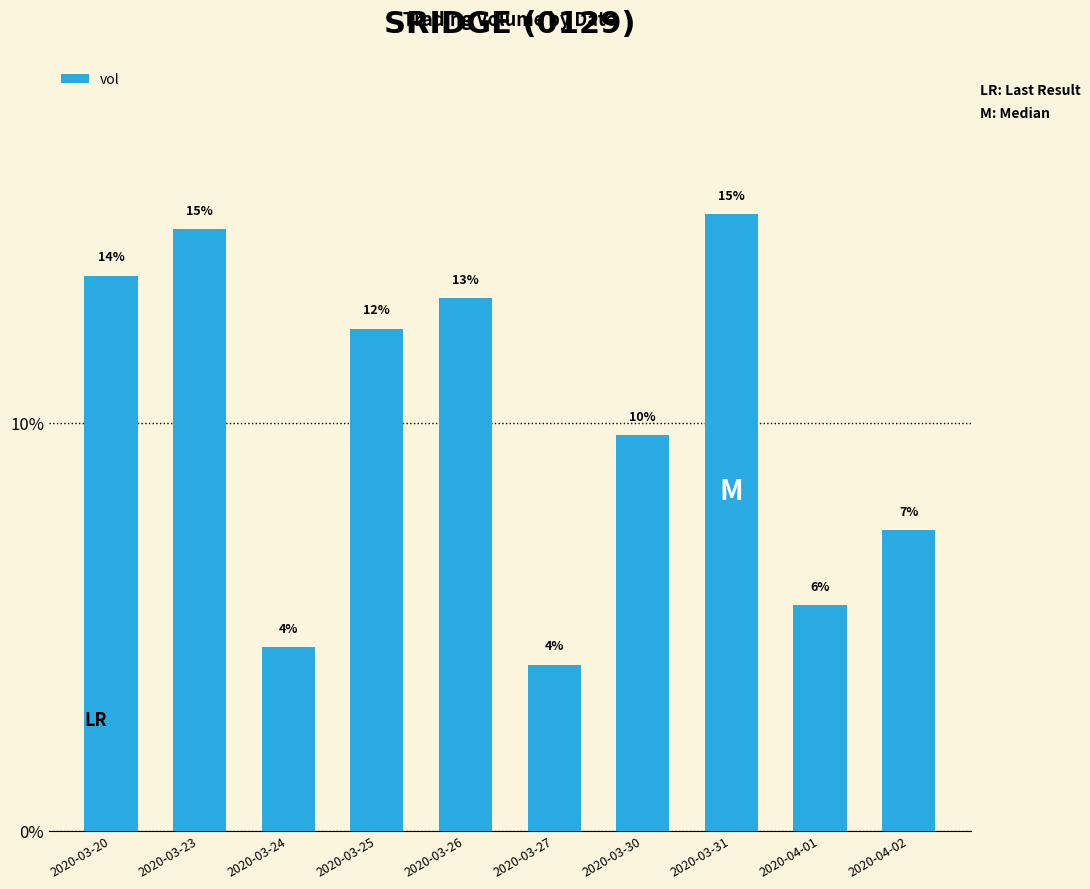

What is the difference between the maximum and minimum values?

11.1